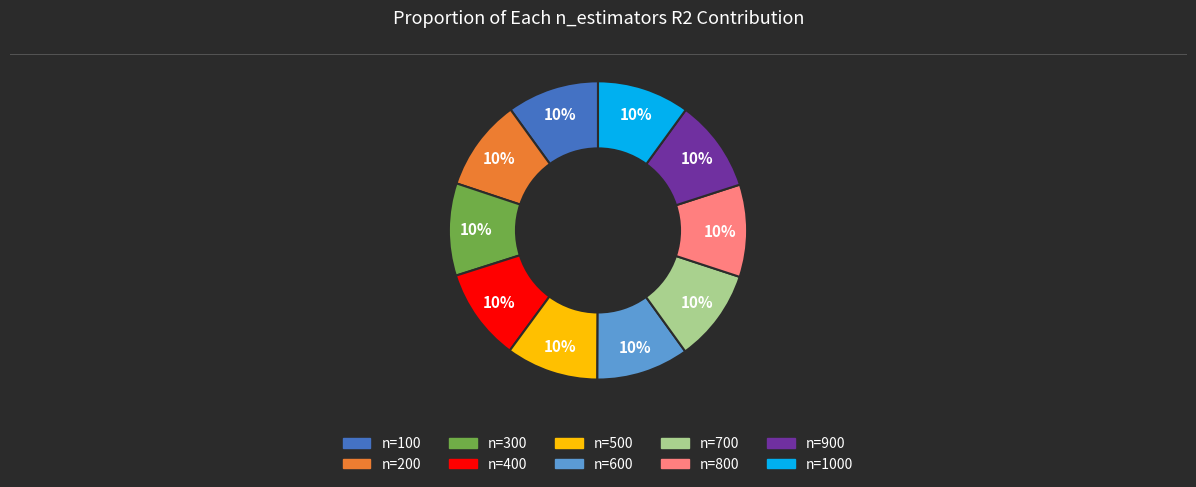

Is there any slice that represents more than half of the pie?

No